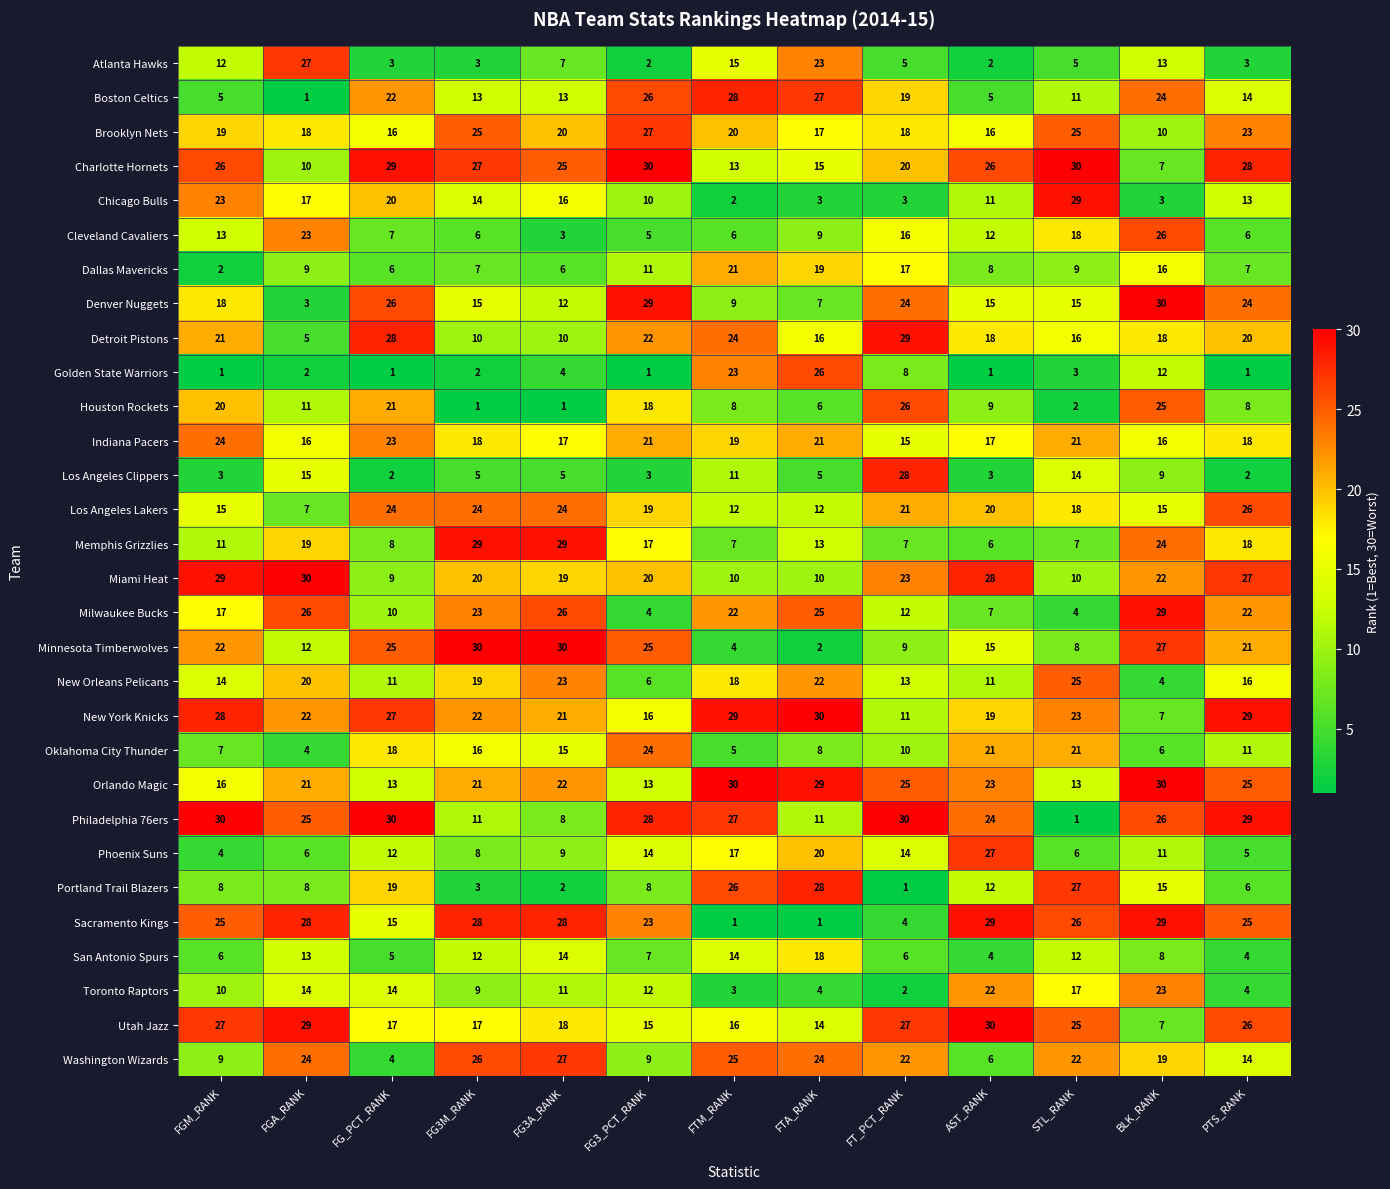

Which series changed the most between FG3M_RANK and FT_PCT_RANK?

Houston Rockets